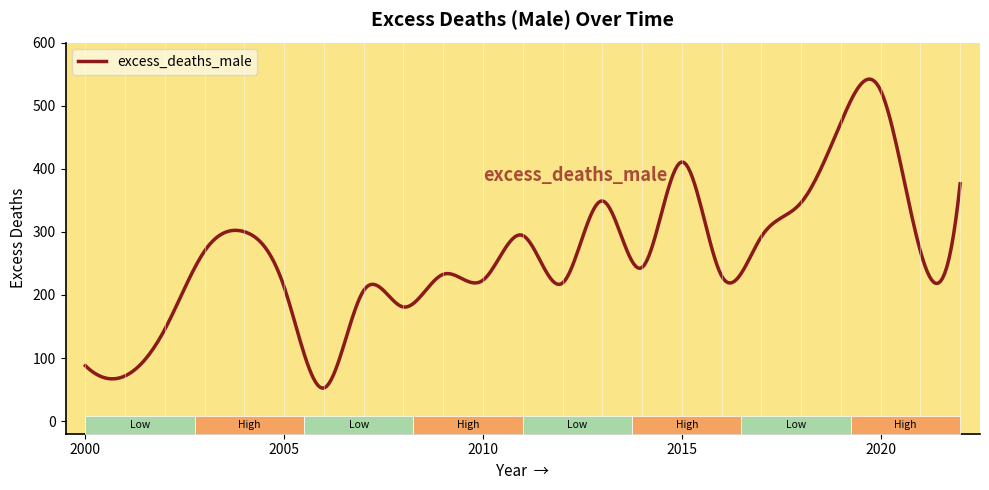

What is the minimum value shown in the chart?

52.3